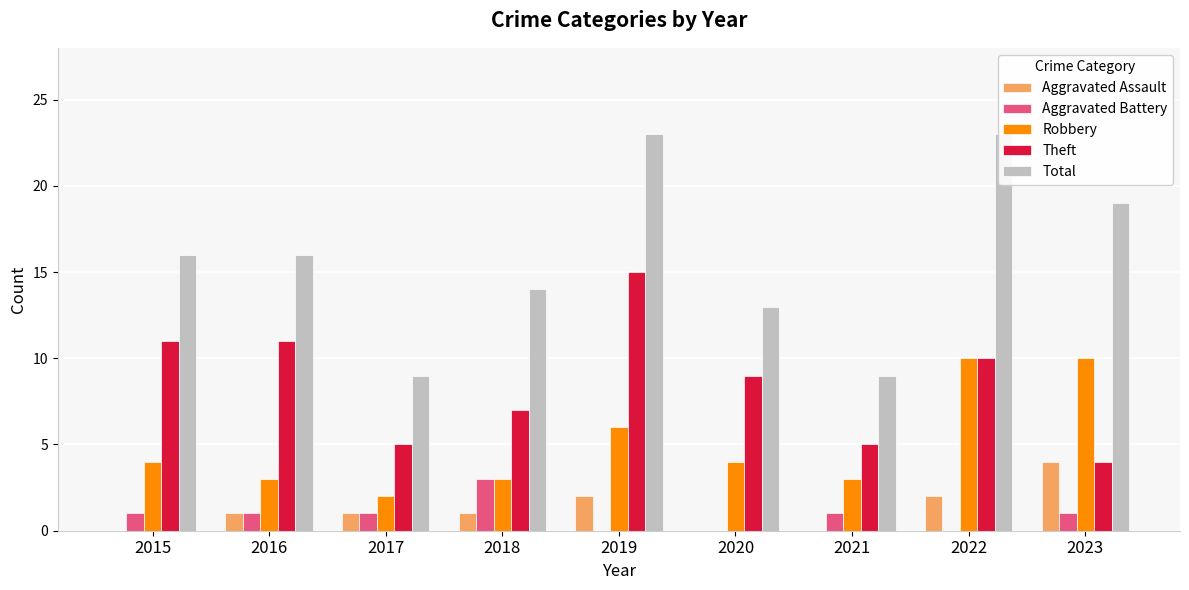

Reading right to left, extract all data points from this chart.

Aggravated Assault: 2023=4	2022=2	2021=0	2020=0	2019=2	2018=1	2017=1	2016=1	2015=0
Aggravated Battery: 2023=1	2022=0	2021=1	2020=0	2019=0	2018=3	2017=1	2016=1	2015=1
Robbery: 2023=10	2022=10	2021=3	2020=4	2019=6	2018=3	2017=2	2016=3	2015=4
Theft: 2023=4	2022=10	2021=5	2020=9	2019=15	2018=7	2017=5	2016=11	2015=11
Total: 2023=19	2022=23	2021=9	2020=13	2019=23	2018=14	2017=9	2016=16	2015=16